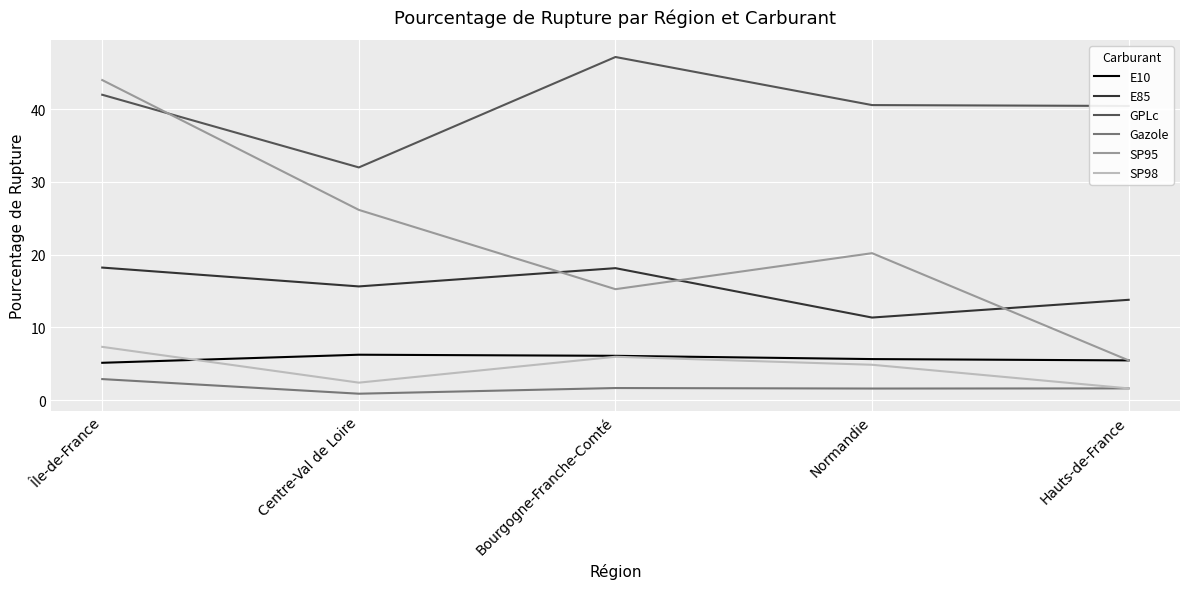

Rank the series by their maximum value, from highest to lowest.

GPLc, SP95, E85, SP98, E10, Gazole